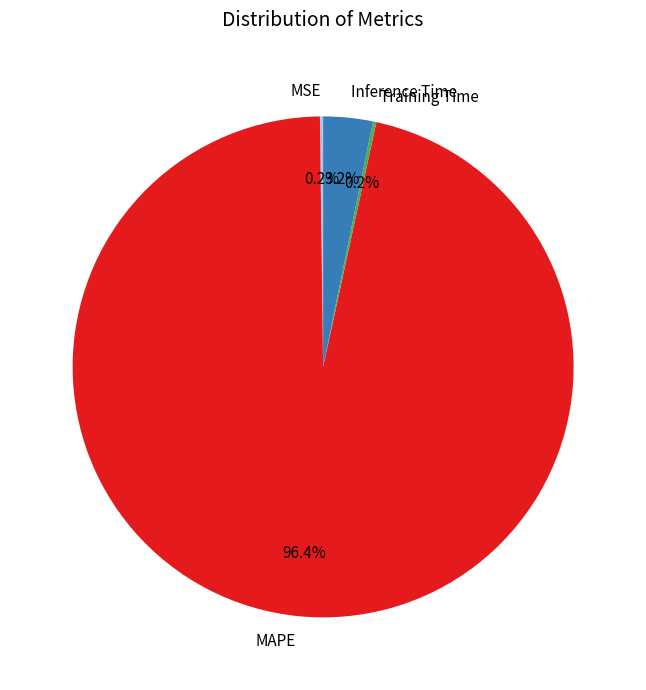

Is the sum of MAPE and Inference Time greater than half?

Yes